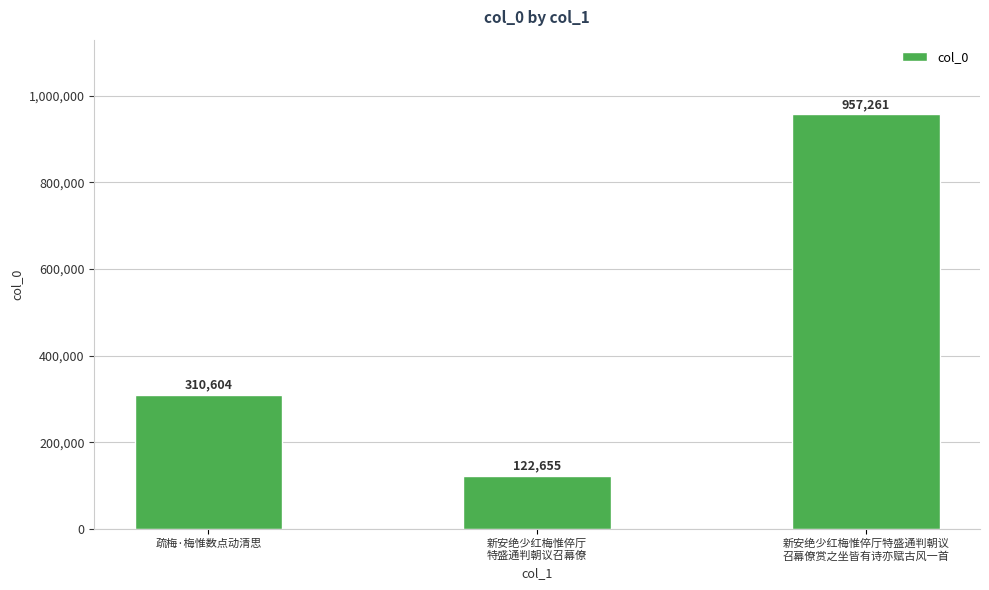

Rank the categories by value from lowest to highest.

新安绝少红梅惟倅厅
特盛通判朝议召幕僚, 疏梅·梅惟数点动清思, 新安绝少红梅惟倅厅特盛通判朝议
召幕僚赏之坐皆有诗亦赋古风一首